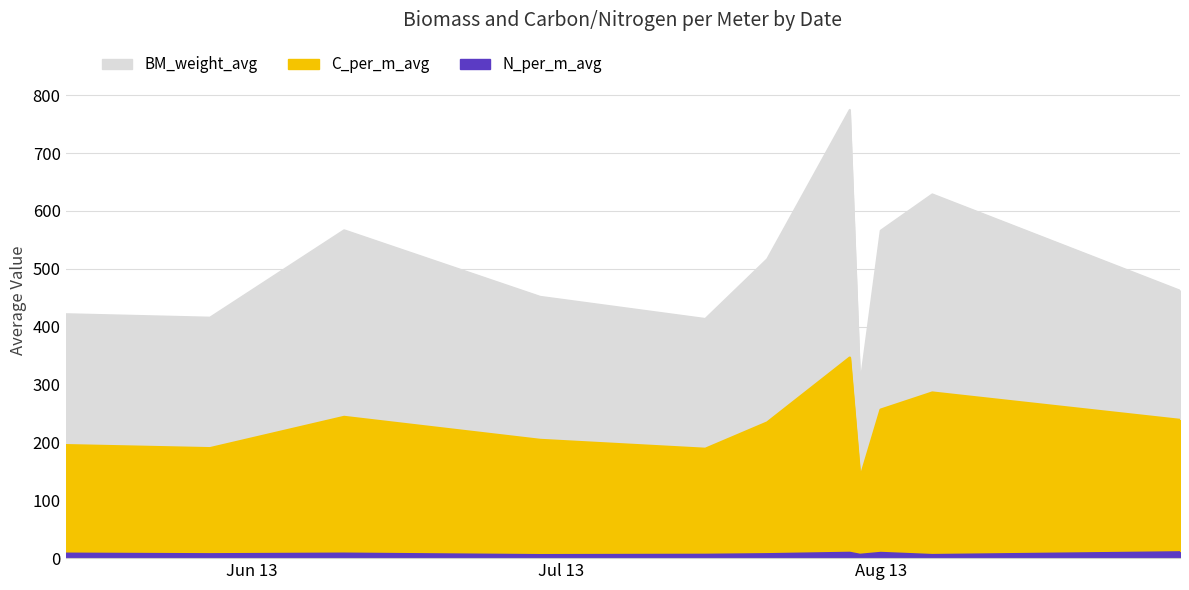

What is the spread (max minus min) of values at 2013-06-29?

446.1